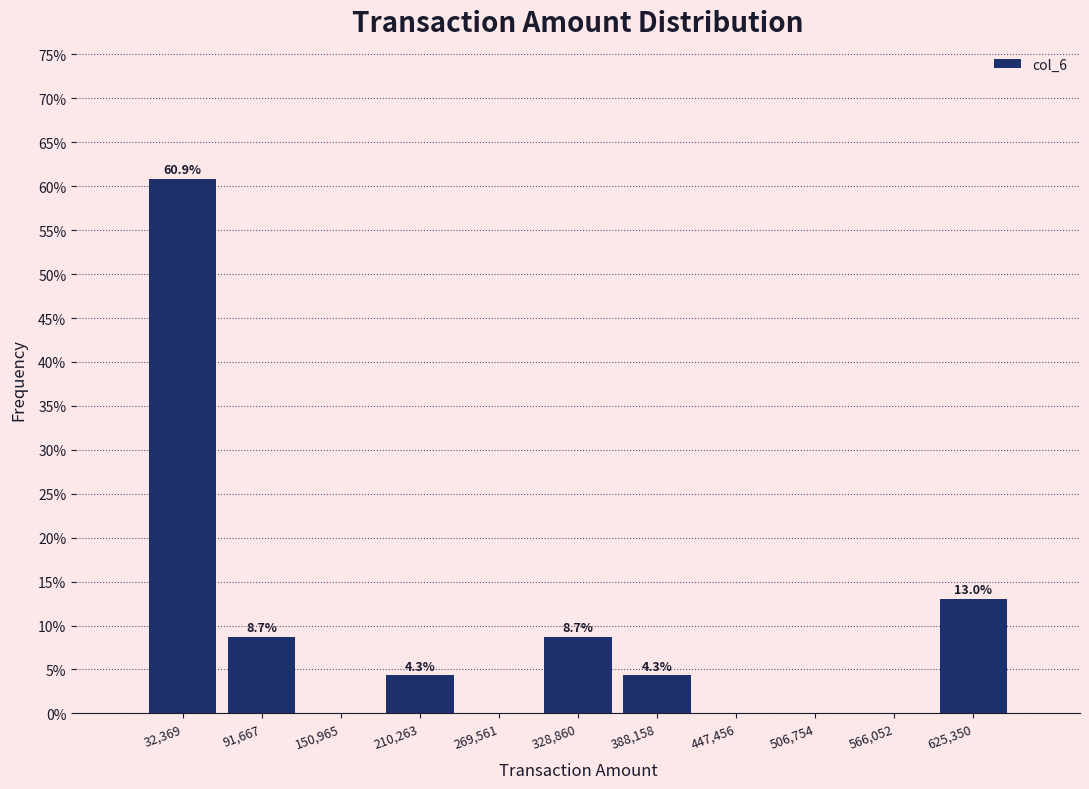

Which range on the x-axis has the tallest bar?

0 to 60000